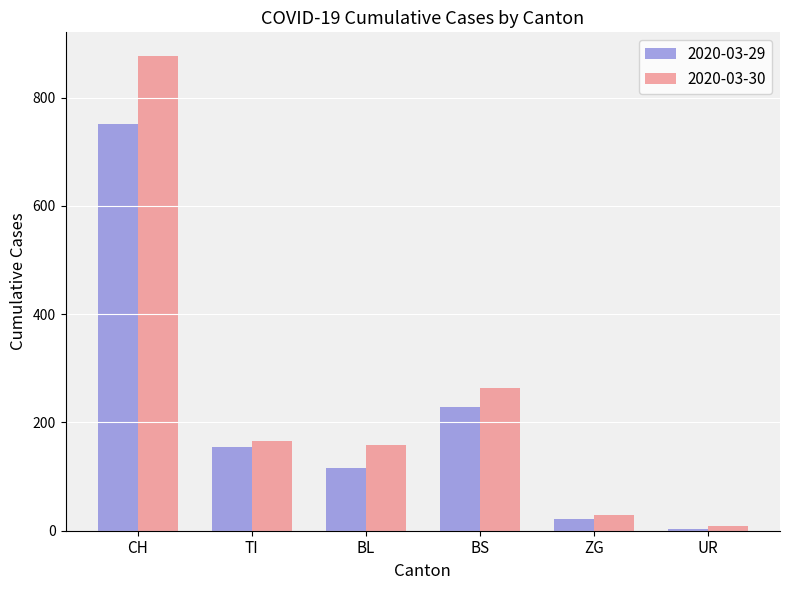

Rank the series by their average value, from highest to lowest.

2020-03-30, 2020-03-29